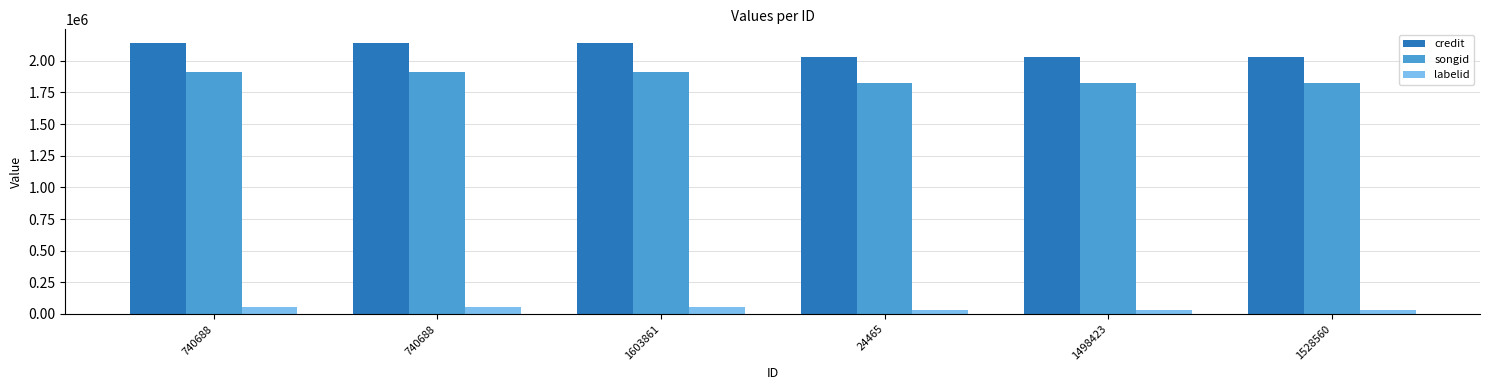

What is the difference between the maximum and minimum values in the credit series?

114469